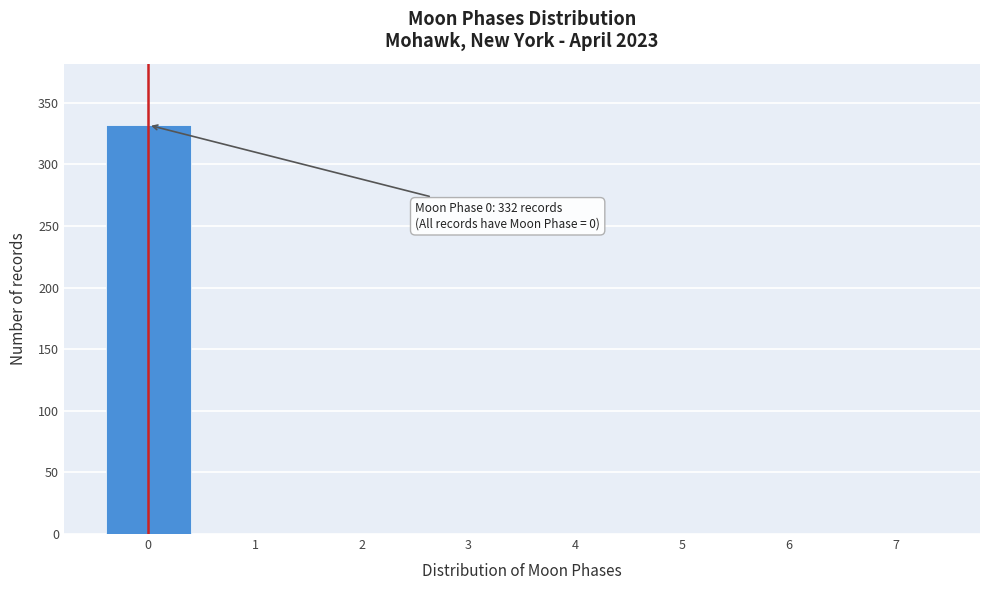

Which range on the x-axis has the tallest bar?

-0.5 to 0.5